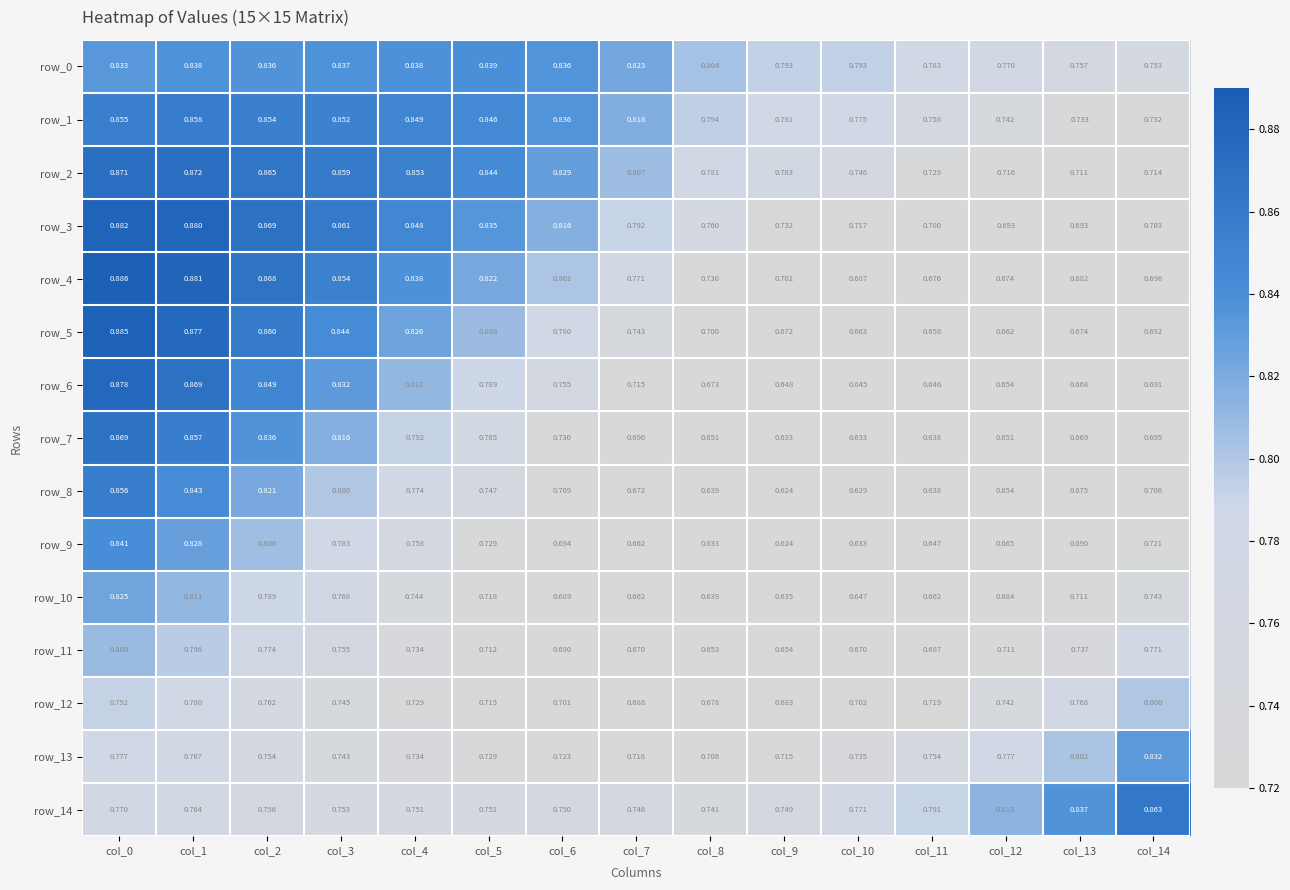

What is the difference between the maximum and minimum values in the row_3 series?

0.2